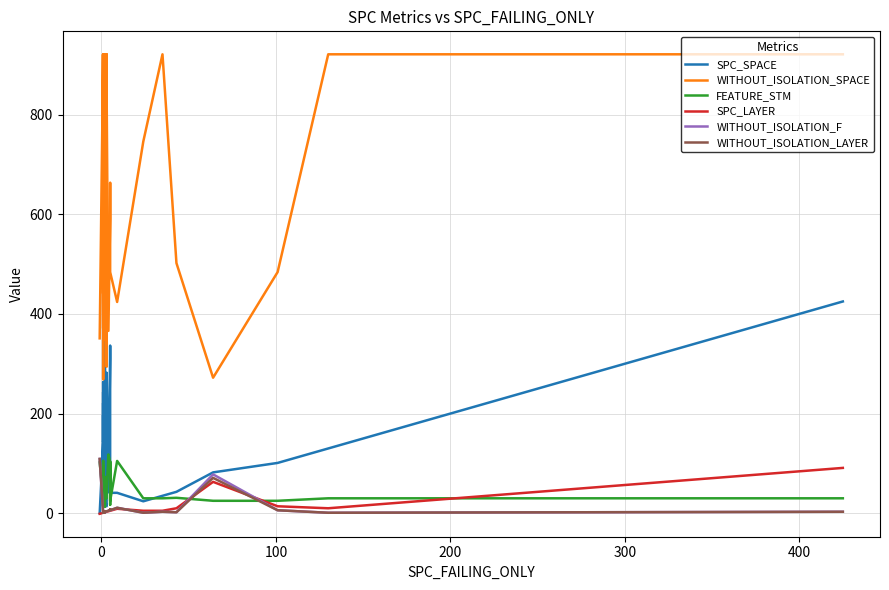

Does the chart display data point markers on the line(s)?

No